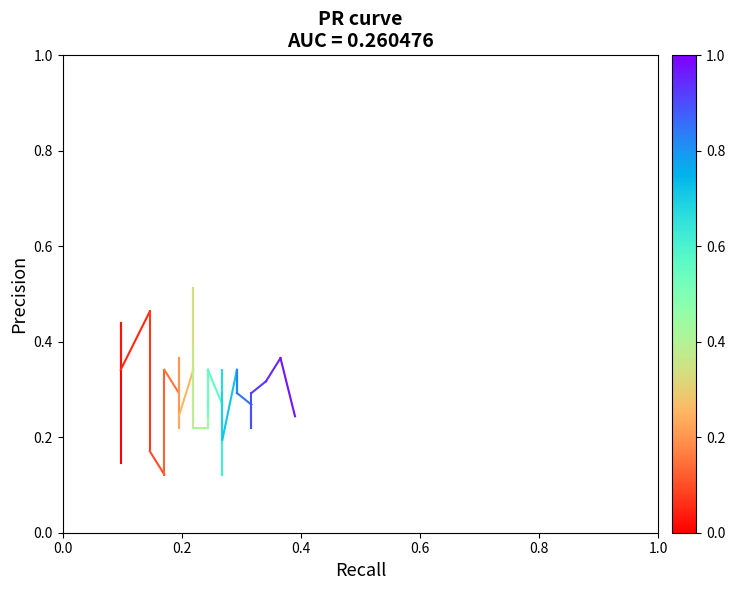

What value does the data have at 0.2?

0.4